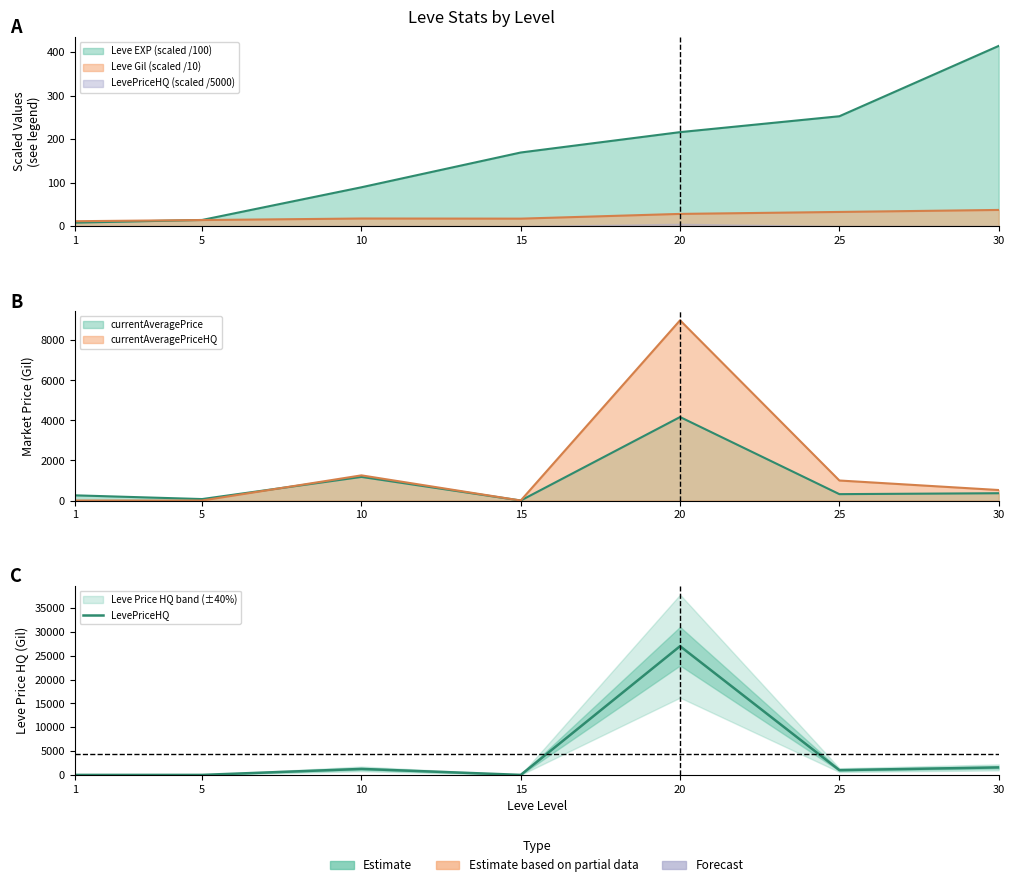

What is the difference between the second highest and second lowest values?

1572.8